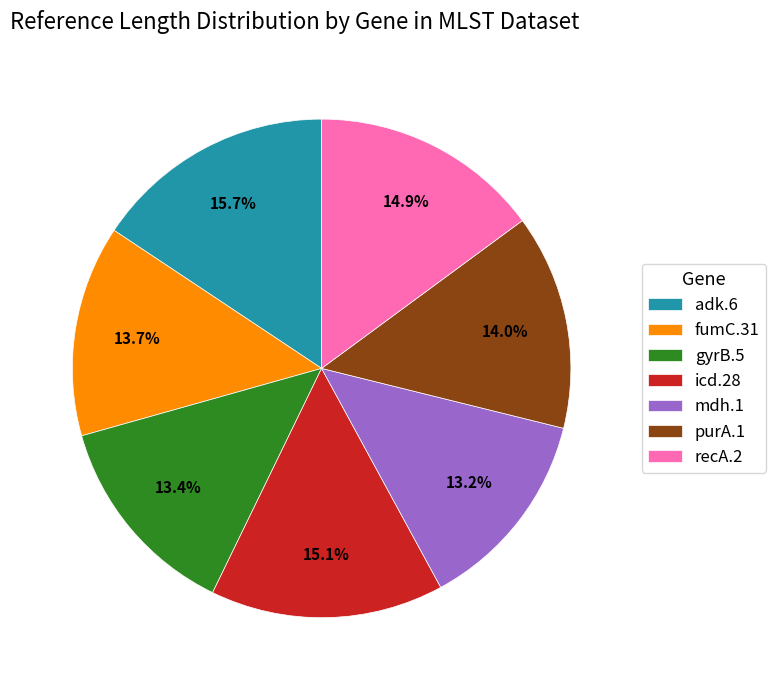

How many slices are in this pie chart?

7